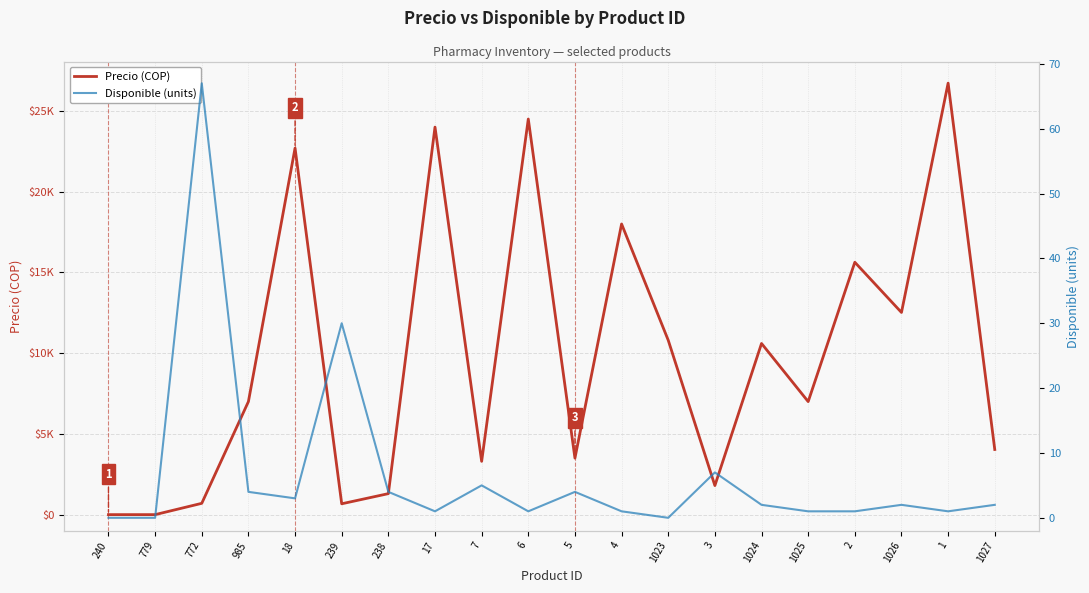

What is the highest value of the Precio (COP) series?

26723